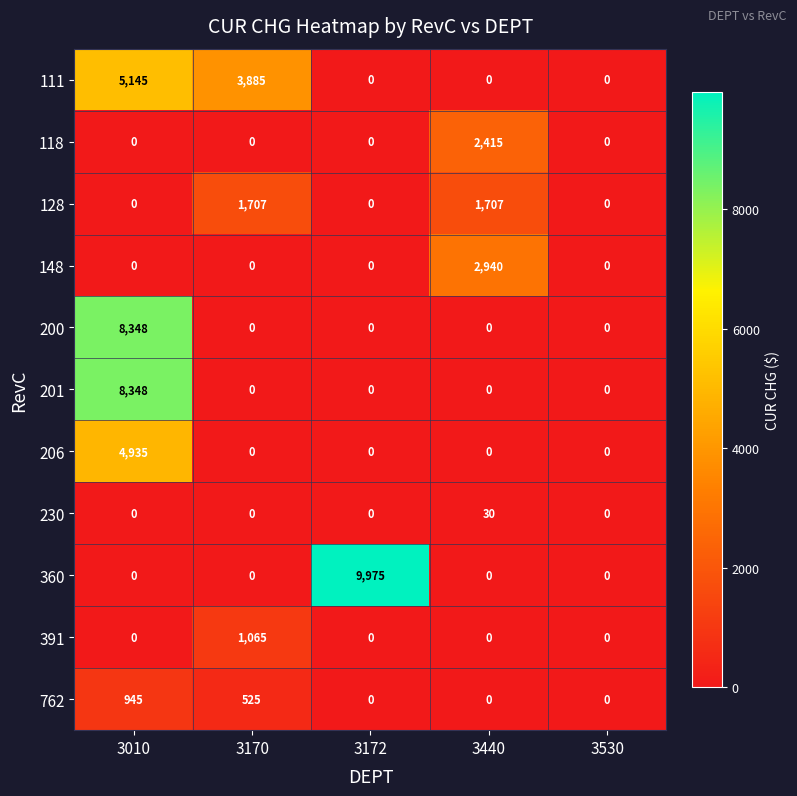

Is it true that 201 equals 0 at 3170?

True